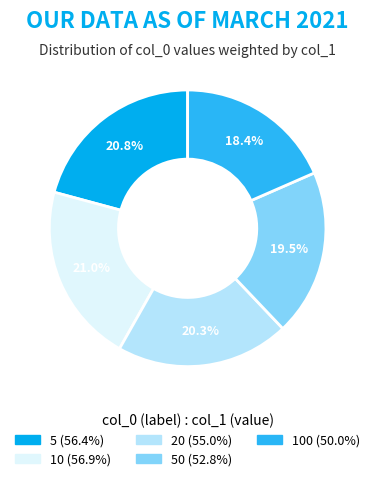

Is there any slice that represents more than half of the pie?

No